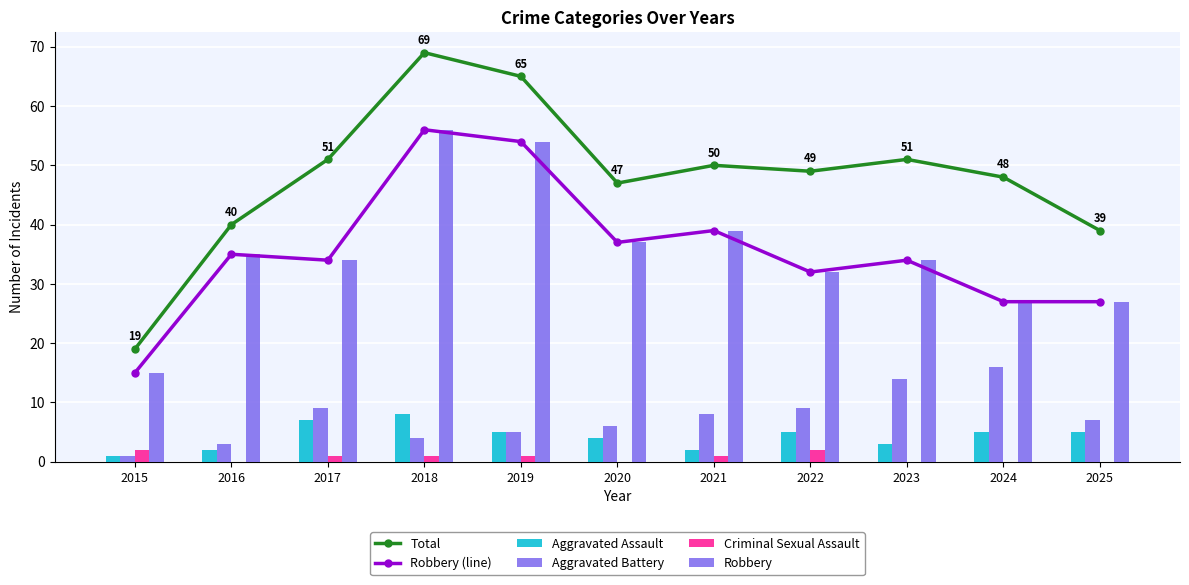

What is the value of the Aggravated Assault bar at the 6th from the left?

4